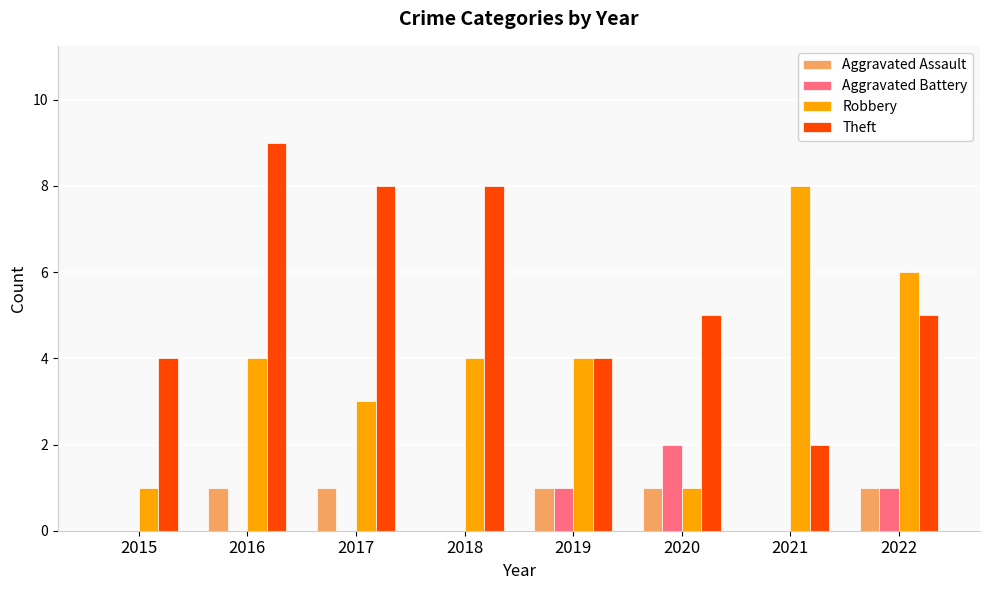

Reading left to right, extract all data points from this chart.

Aggravated Assault: 0	1	1	0	1	1	0	1
Aggravated Battery: 0	0	0	0	1	2	0	1
Robbery: 1	4	3	4	4	1	8	6
Theft: 4	9	8	8	4	5	2	5